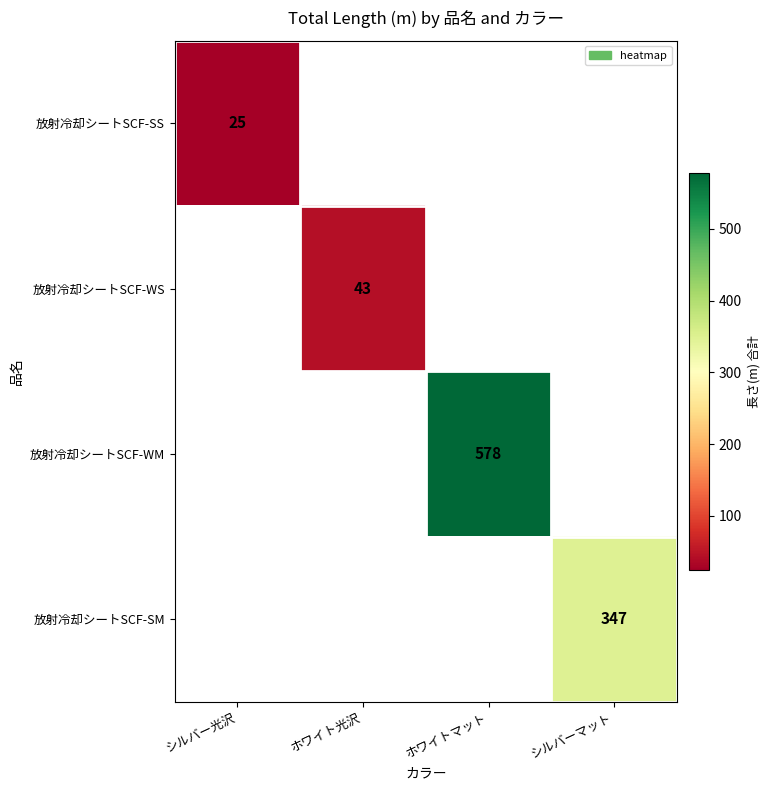

The 放射冷却シートSCF-SS series shows 38 at シルバー光沢. True or false?

False